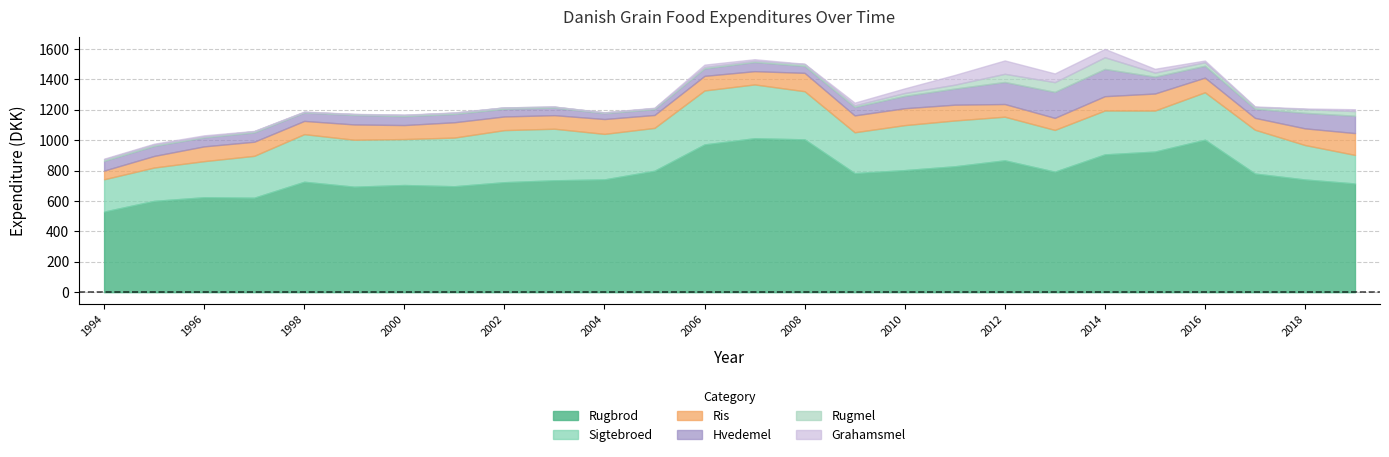

At which label is Ris closest to 100?

1999